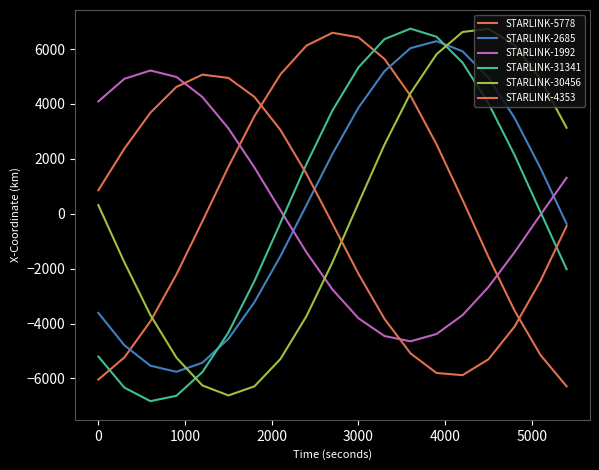

How many interior local valleys does the STARLINK-31341 series have?

1